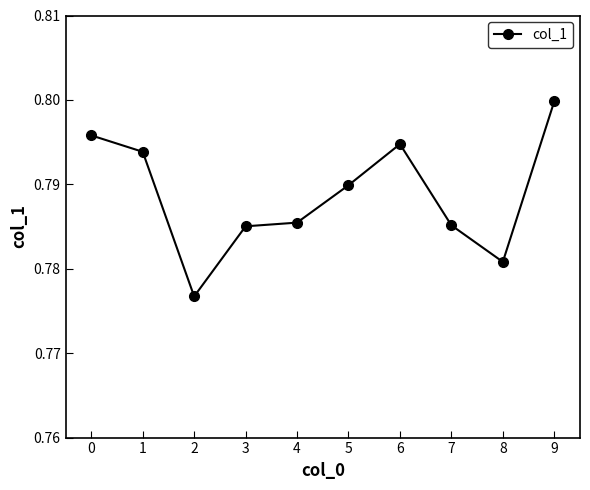

True or false: the data has more than 0 interior local peaks.

True